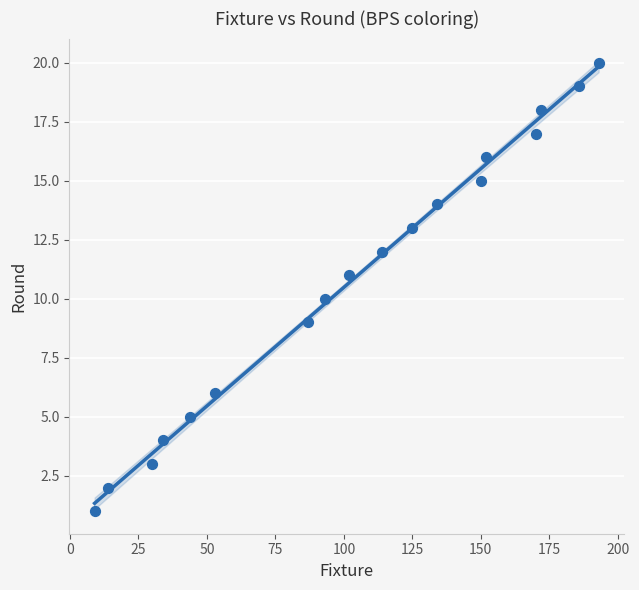

What is the range of X values (max minus min)?

184